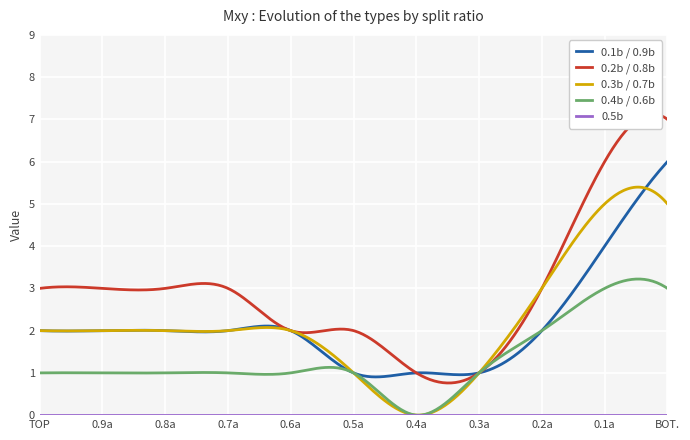

True or false: 0.5b and 0.3b / 0.7b intersect in this chart.

False